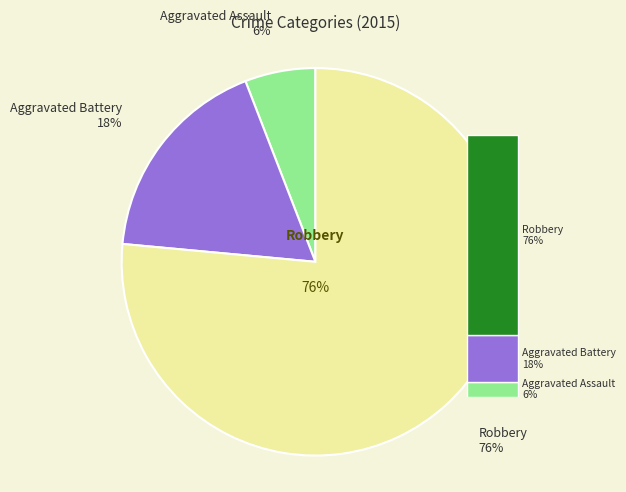

Approximately how many times larger is the value at Aggravated Assault compared to Aggravated Battery?

0.3